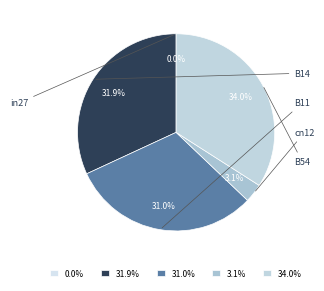

What percentage is the cn12 slice, to the nearest percent?

3%